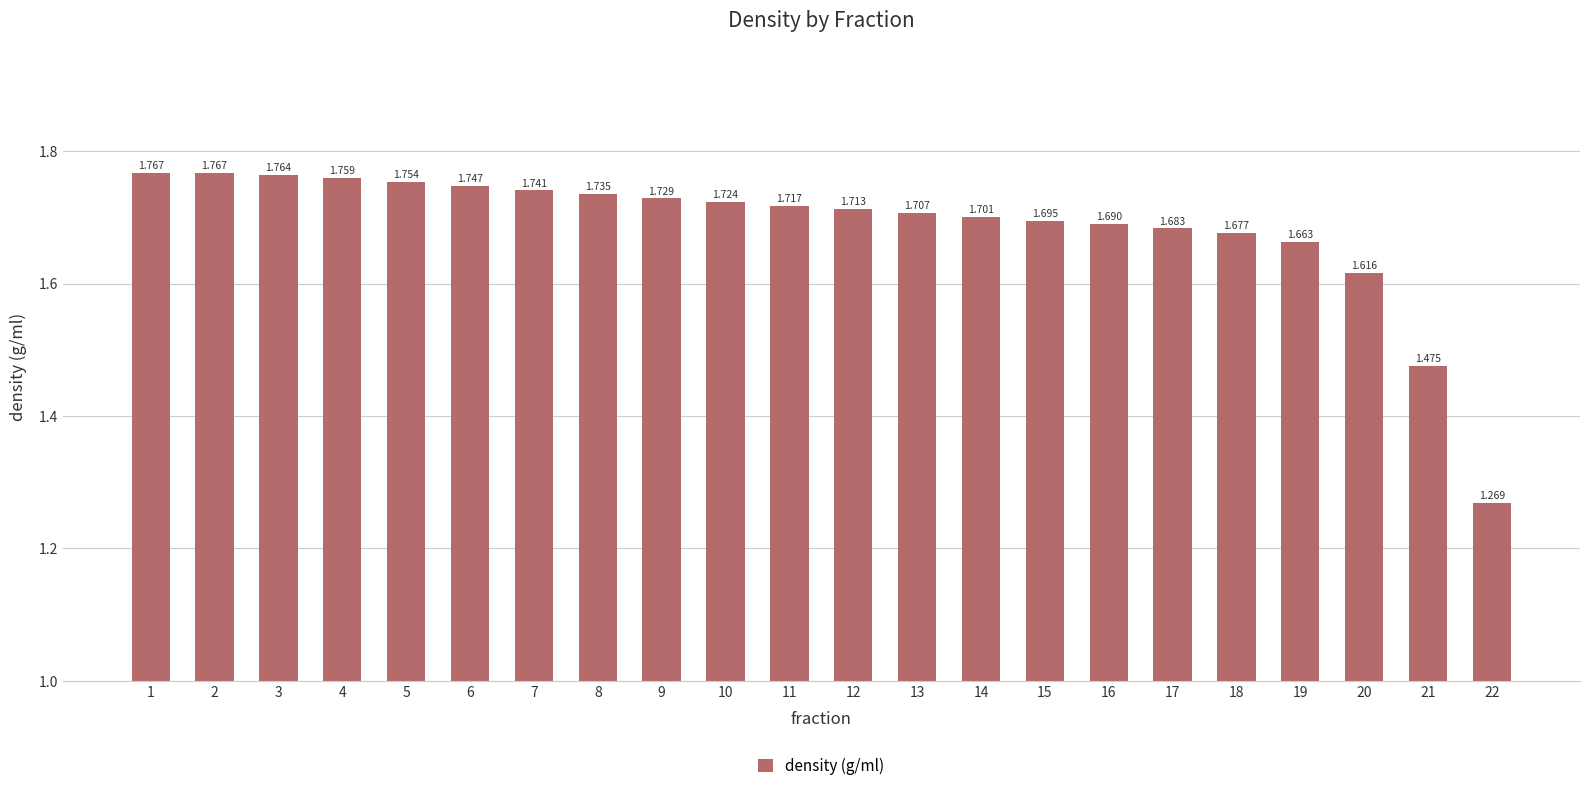

What is the difference between the values at 11 and 2?

0.1